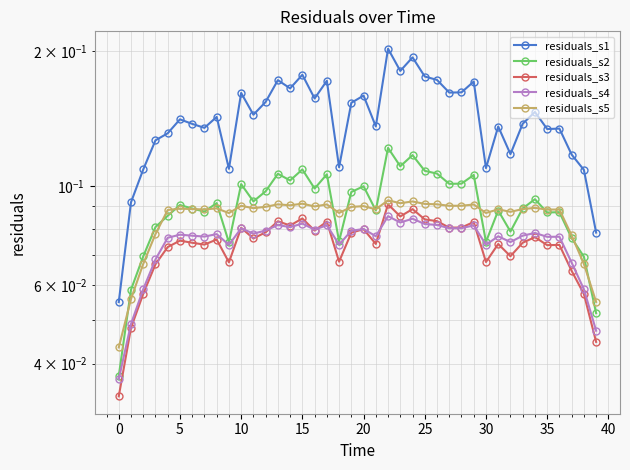

Is it true that residuals_s2 equals 0.0 at 0?

False